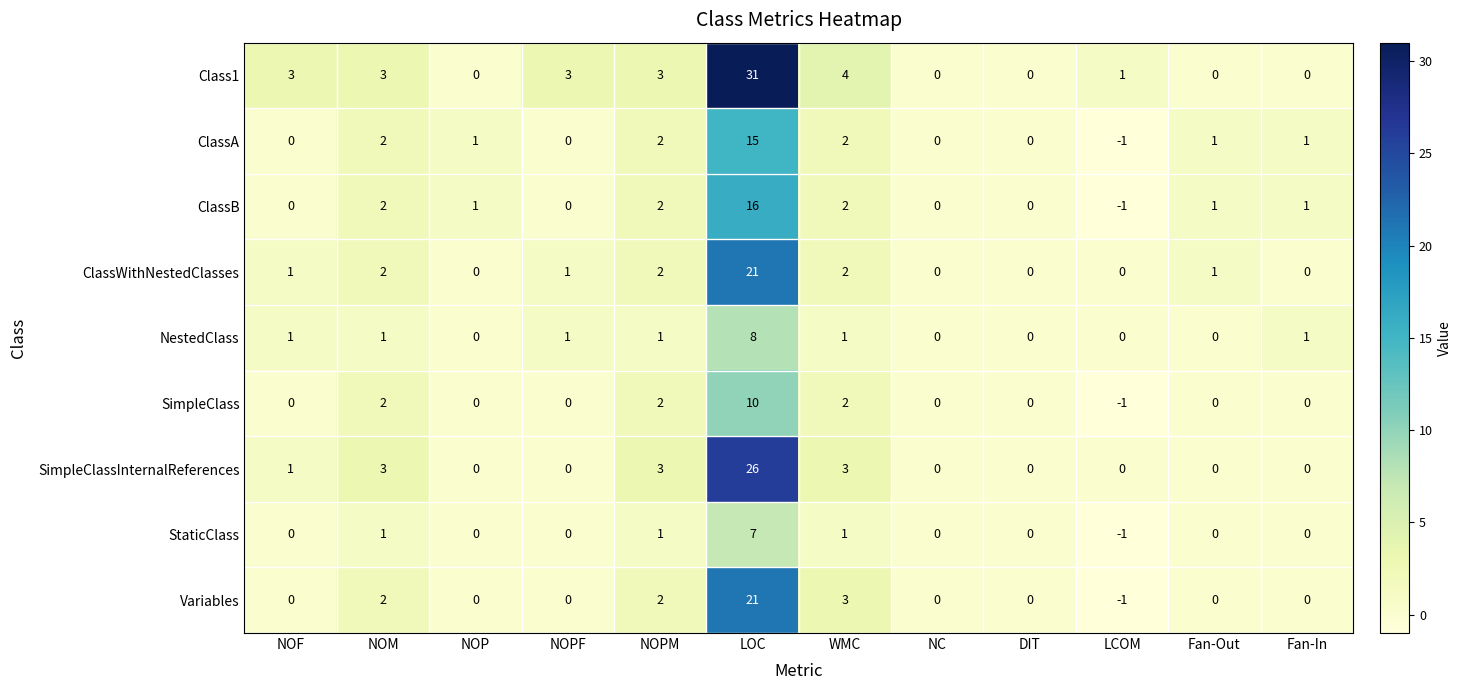

The value of ClassB at LOC is 11. True or false?

False